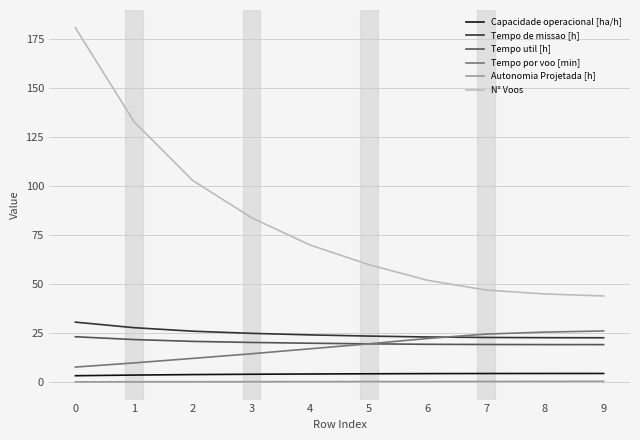

Rank the series by their maximum value, from lowest to highest.

Autonomia Projetada [h], Capacidade operacional [ha/h], Tempo util [h], Tempo por voo [min], Tempo de missao [h], N° Voos